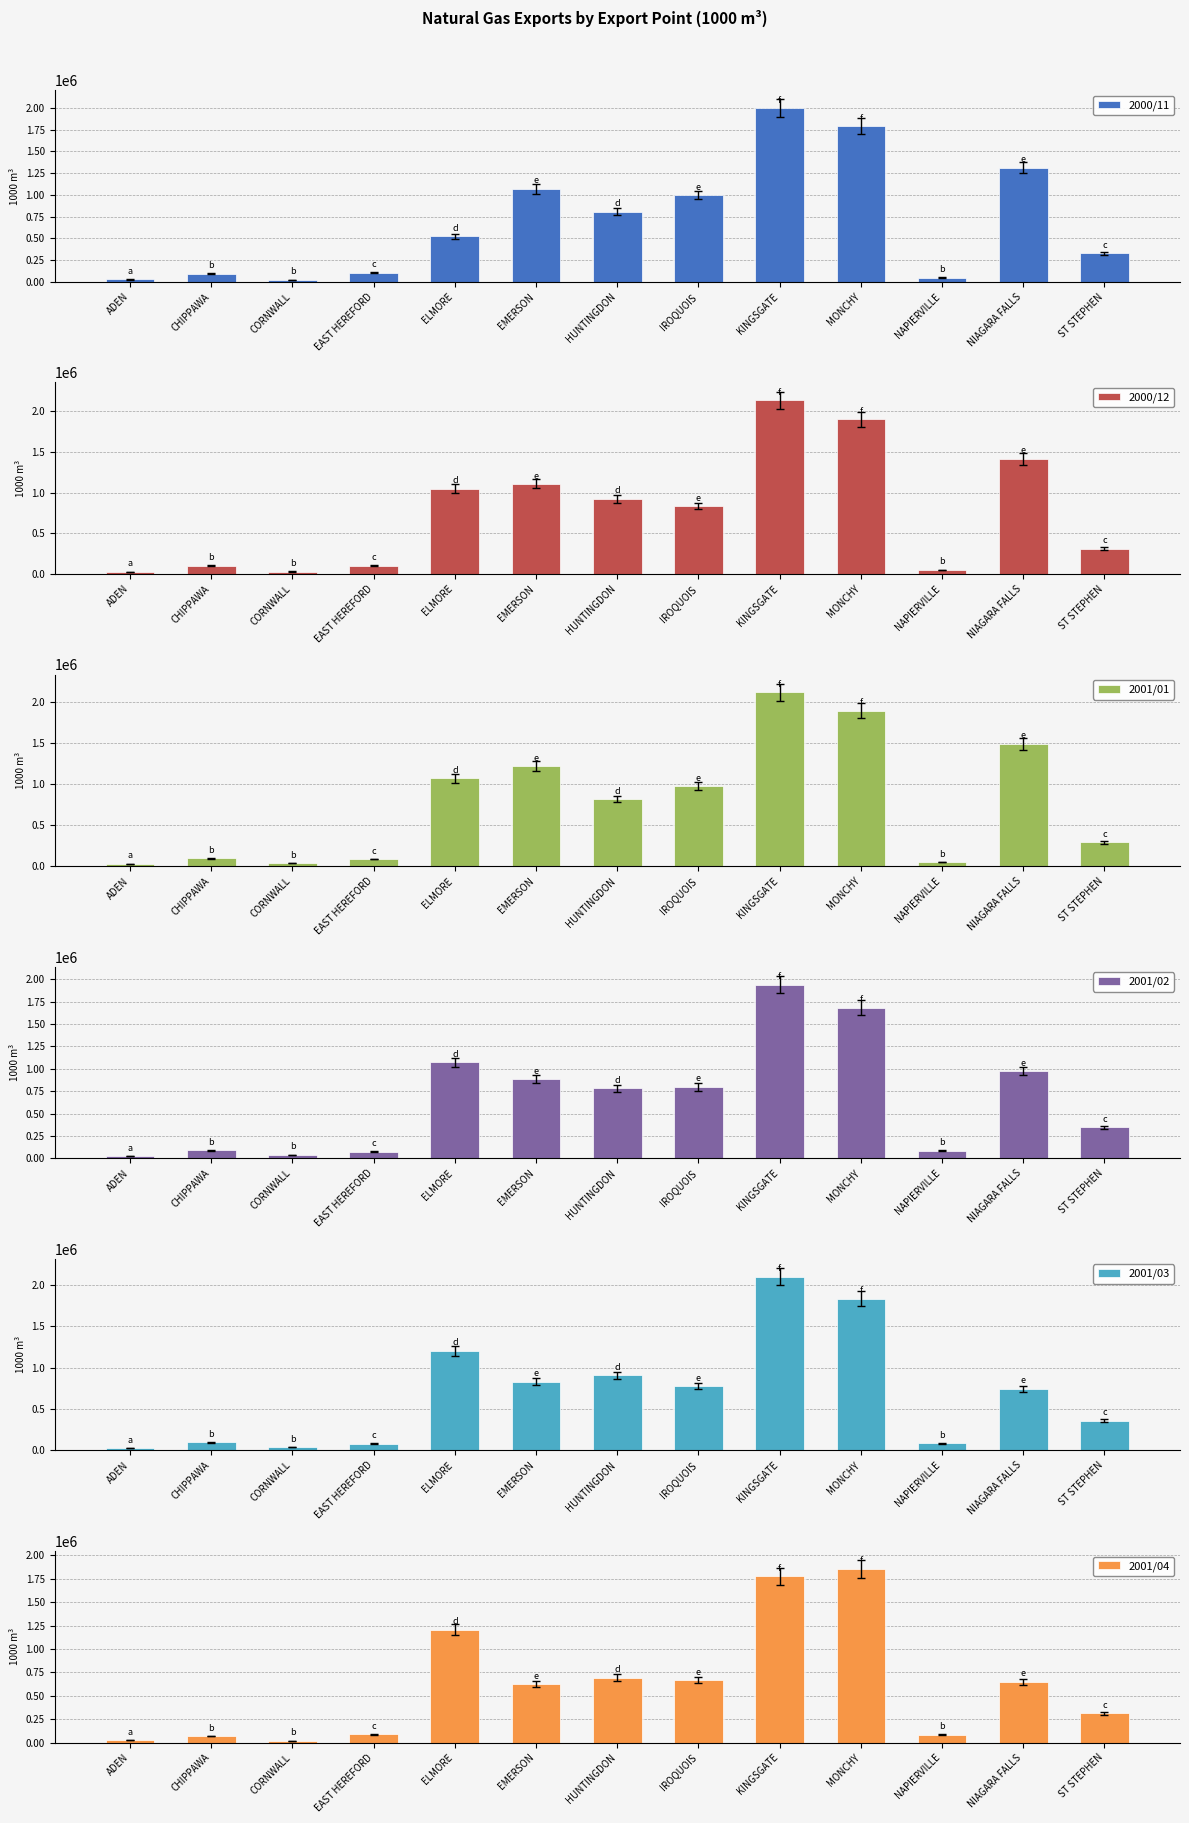

What position from the right is NIAGARA FALLS?

2